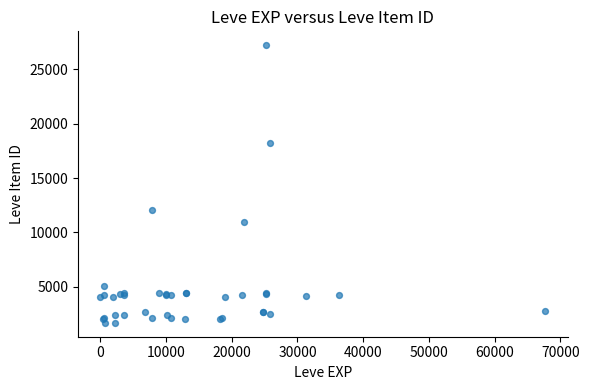

What Y value in the scatter plot is closest to 14448?

12018